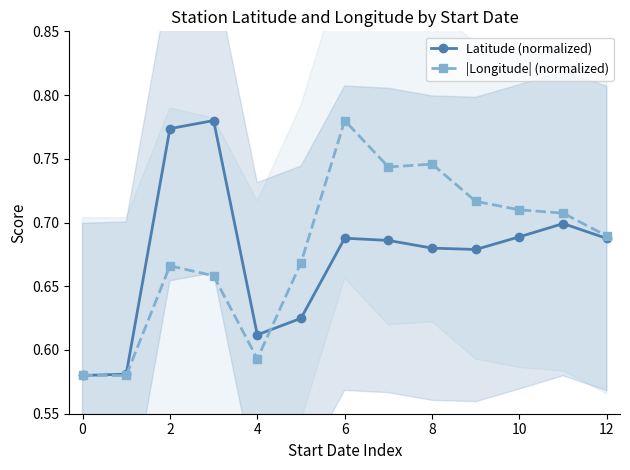

True or false: Latitude (normalized) has a value of 1.0 at 6.

False